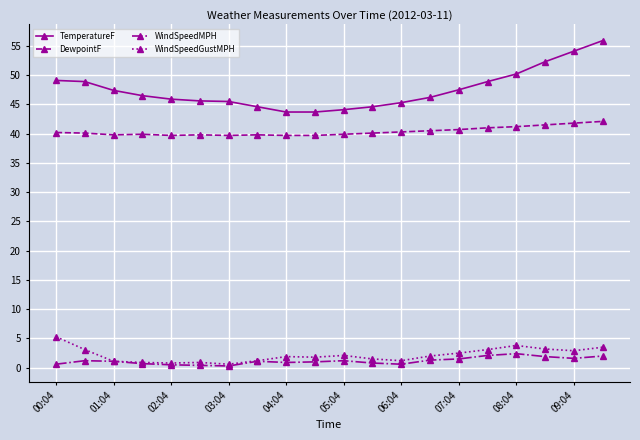

Rank the series by their maximum value, from lowest to highest.

WindSpeedMPH, WindSpeedGustMPH, DewpointF, TemperatureF